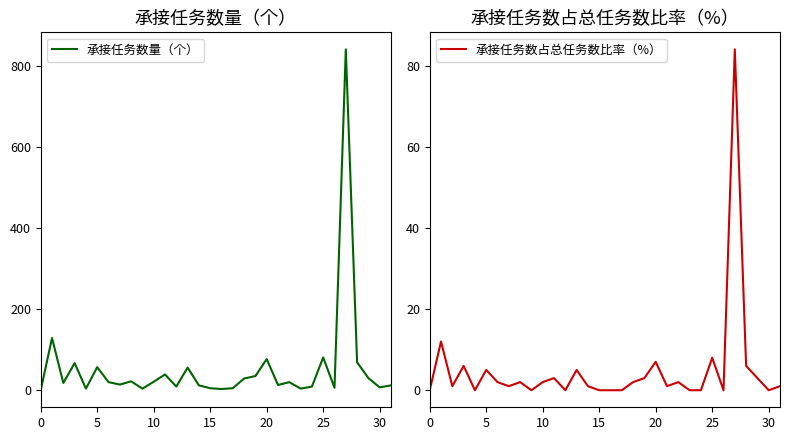

What is the maximum value for 承接任务数量（个）?

842